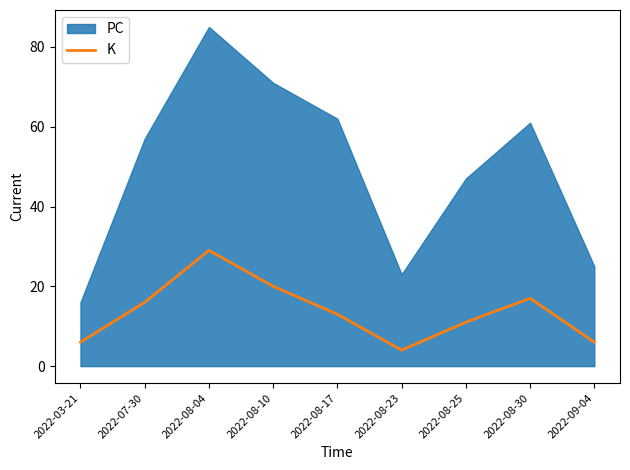

Which category has the lowest value in the K series?

2022-08-23